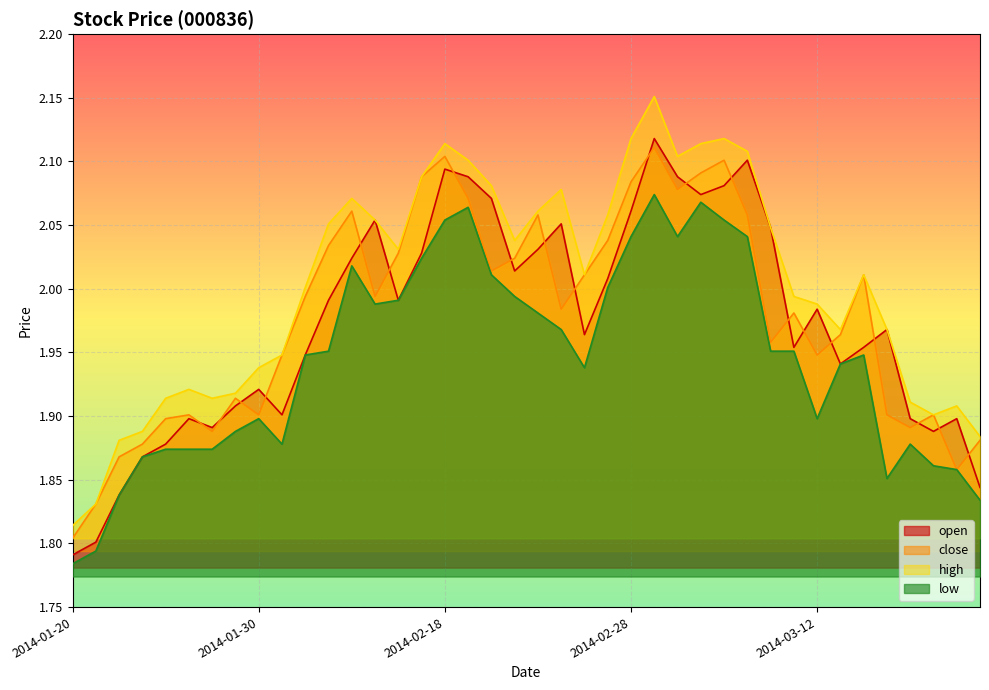

Reading left to right, list all the values displayed in this chart.

open: 2014-01-20=1.8	2014-01-21=1.8	2014-01-22=1.8	2014-01-23=1.9	2014-01-24=1.9	2014-01-27=1.9	2014-01-28=1.9	2014-01-29=1.9	2014-01-30=1.9	2014-02-07=1.9	2014-02-10=1.9	2014-02-11=2.0	2014-02-12=2.0	2014-02-13=2.1	2014-02-14=2.0	2014-02-17=2.0	2014-02-18=2.1	2014-02-19=2.1	2014-02-20=2.1	2014-02-21=2.0	2014-02-24=2.0	2014-02-25=2.1	2014-02-26=2.0	2014-02-27=2.0	2014-02-28=2.1	2014-03-03=2.1	2014-03-04=2.1	2014-03-05=2.1	2014-03-06=2.1	2014-03-07=2.1	2014-03-10=2.0	2014-03-11=2.0	2014-03-12=2.0	2014-03-13=1.9	2014-03-14=2.0	2014-03-17=2.0	2014-03-18=1.9	2014-03-19=1.9	2014-03-20=1.9	2014-03-21=1.8
close: 2014-01-20=1.8	2014-01-21=1.8	2014-01-22=1.9	2014-01-23=1.9	2014-01-24=1.9	2014-01-27=1.9	2014-01-28=1.9	2014-01-29=1.9	2014-01-30=1.9	2014-02-07=1.9	2014-02-10=2.0	2014-02-11=2.0	2014-02-12=2.1	2014-02-13=2.0	2014-02-14=2.0	2014-02-17=2.1	2014-02-18=2.1	2014-02-19=2.1	2014-02-20=2.0	2014-02-21=2.0	2014-02-24=2.1	2014-02-25=2.0	2014-02-26=2.0	2014-02-27=2.0	2014-02-28=2.1	2014-03-03=2.1	2014-03-04=2.1	2014-03-05=2.1	2014-03-06=2.1	2014-03-07=2.1	2014-03-10=2.0	2014-03-11=2.0	2014-03-12=1.9	2014-03-13=2.0	2014-03-14=2.0	2014-03-17=1.9	2014-03-18=1.9	2014-03-19=1.9	2014-03-20=1.9	2014-03-21=1.9
high: 2014-01-20=1.8	2014-01-21=1.8	2014-01-22=1.9	2014-01-23=1.9	2014-01-24=1.9	2014-01-27=1.9	2014-01-28=1.9	2014-01-29=1.9	2014-01-30=1.9	2014-02-07=1.9	2014-02-10=2.0	2014-02-11=2.1	2014-02-12=2.1	2014-02-13=2.1	2014-02-14=2.0	2014-02-17=2.1	2014-02-18=2.1	2014-02-19=2.1	2014-02-20=2.1	2014-02-21=2.0	2014-02-24=2.1	2014-02-25=2.1	2014-02-26=2.0	2014-02-27=2.1	2014-02-28=2.1	2014-03-03=2.2	2014-03-04=2.1	2014-03-05=2.1	2014-03-06=2.1	2014-03-07=2.1	2014-03-10=2.0	2014-03-11=2.0	2014-03-12=2.0	2014-03-13=2.0	2014-03-14=2.0	2014-03-17=2.0	2014-03-18=1.9	2014-03-19=1.9	2014-03-20=1.9	2014-03-21=1.9
low: 2014-01-20=1.8	2014-01-21=1.8	2014-01-22=1.8	2014-01-23=1.9	2014-01-24=1.9	2014-01-27=1.9	2014-01-28=1.9	2014-01-29=1.9	2014-01-30=1.9	2014-02-07=1.9	2014-02-10=1.9	2014-02-11=2.0	2014-02-12=2.0	2014-02-13=2.0	2014-02-14=2.0	2014-02-17=2.0	2014-02-18=2.1	2014-02-19=2.1	2014-02-20=2.0	2014-02-21=2.0	2014-02-24=2.0	2014-02-25=2.0	2014-02-26=1.9	2014-02-27=2.0	2014-02-28=2.0	2014-03-03=2.1	2014-03-04=2.0	2014-03-05=2.1	2014-03-06=2.1	2014-03-07=2.0	2014-03-10=2.0	2014-03-11=2.0	2014-03-12=1.9	2014-03-13=1.9	2014-03-14=1.9	2014-03-17=1.9	2014-03-18=1.9	2014-03-19=1.9	2014-03-20=1.9	2014-03-21=1.8